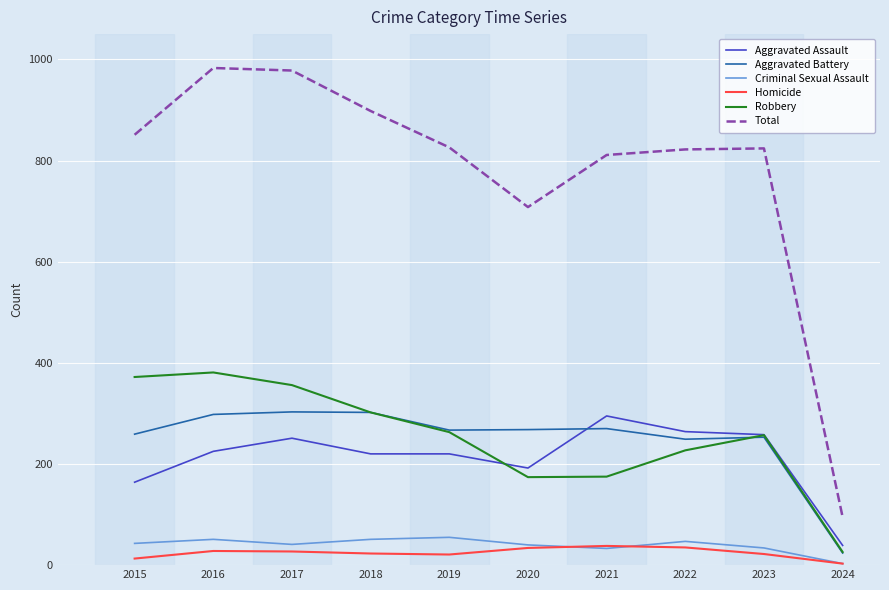

The value of Robbery at 2015 is 595. True or false?

False